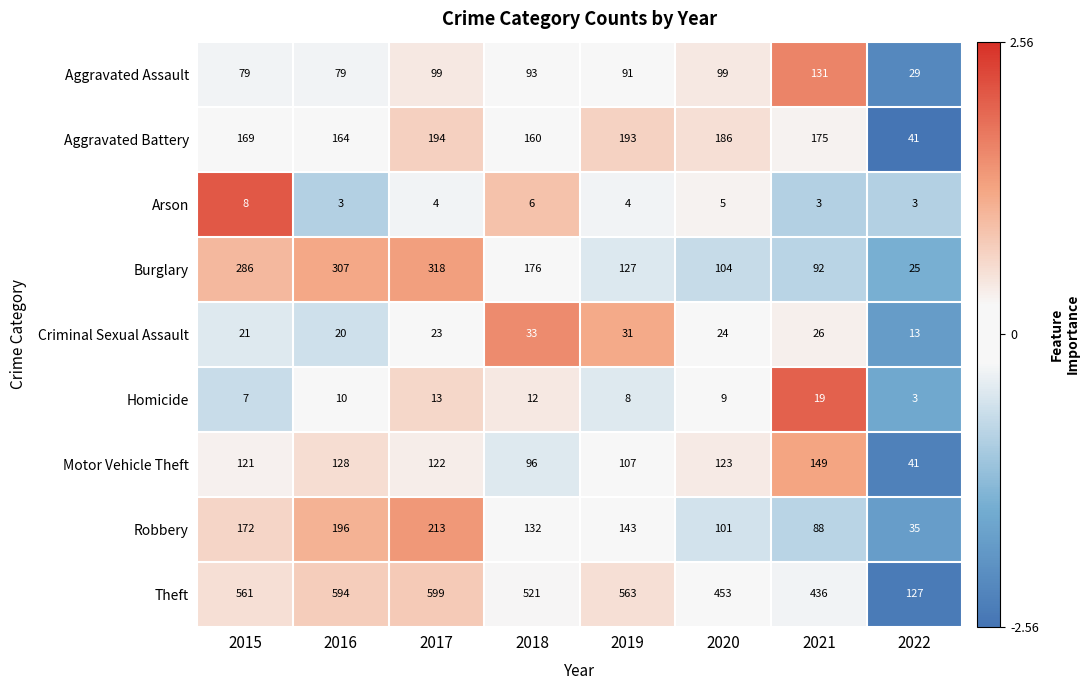

What is the minimum value for Aggravated Assault?

29